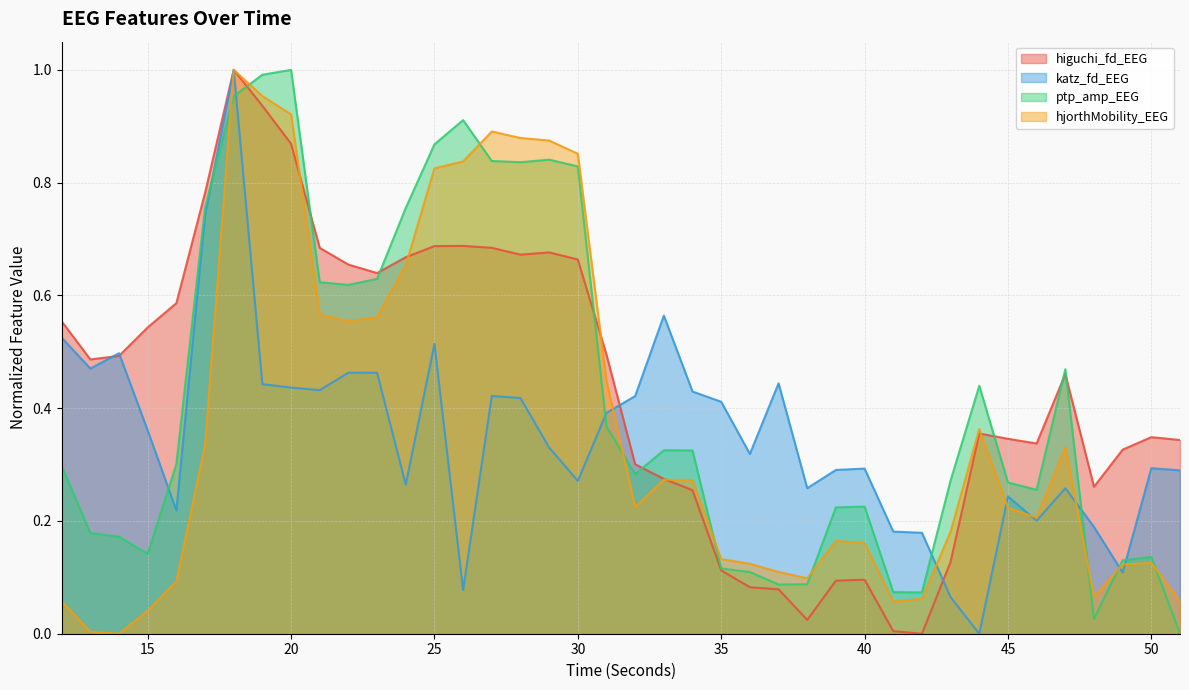

Does the chart display data point markers on the line(s)?

No